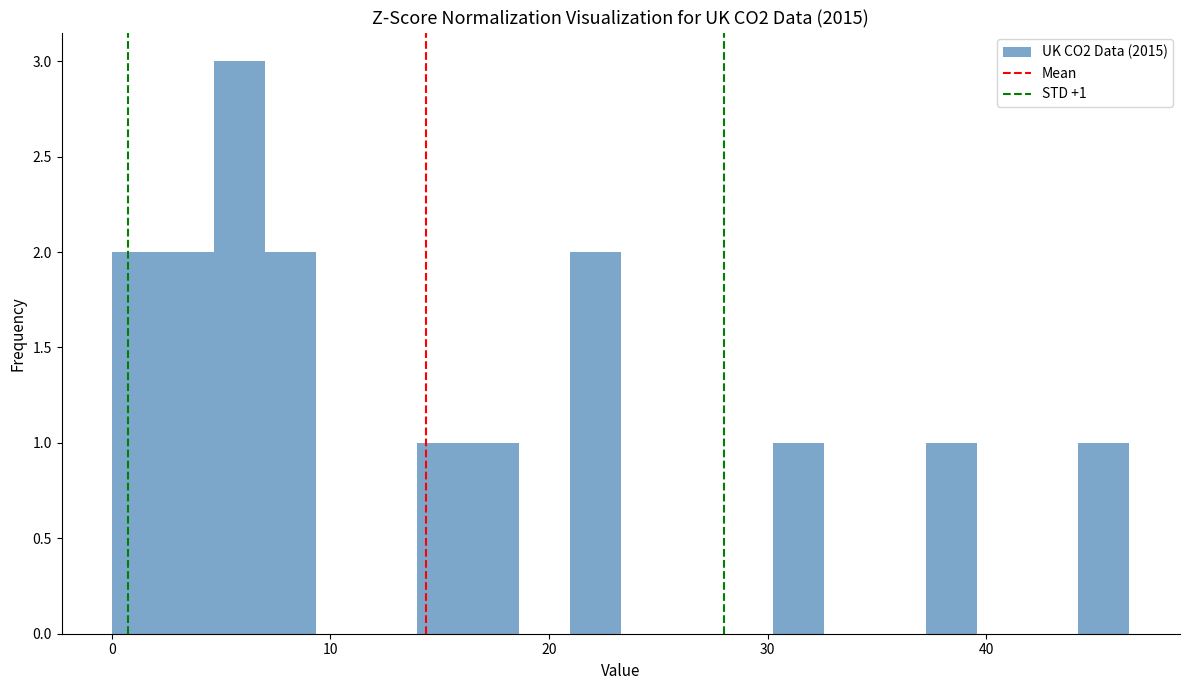

Around what value on the x-axis is the tallest bar? Give the approximate position of its centre, as read against the axis.

6